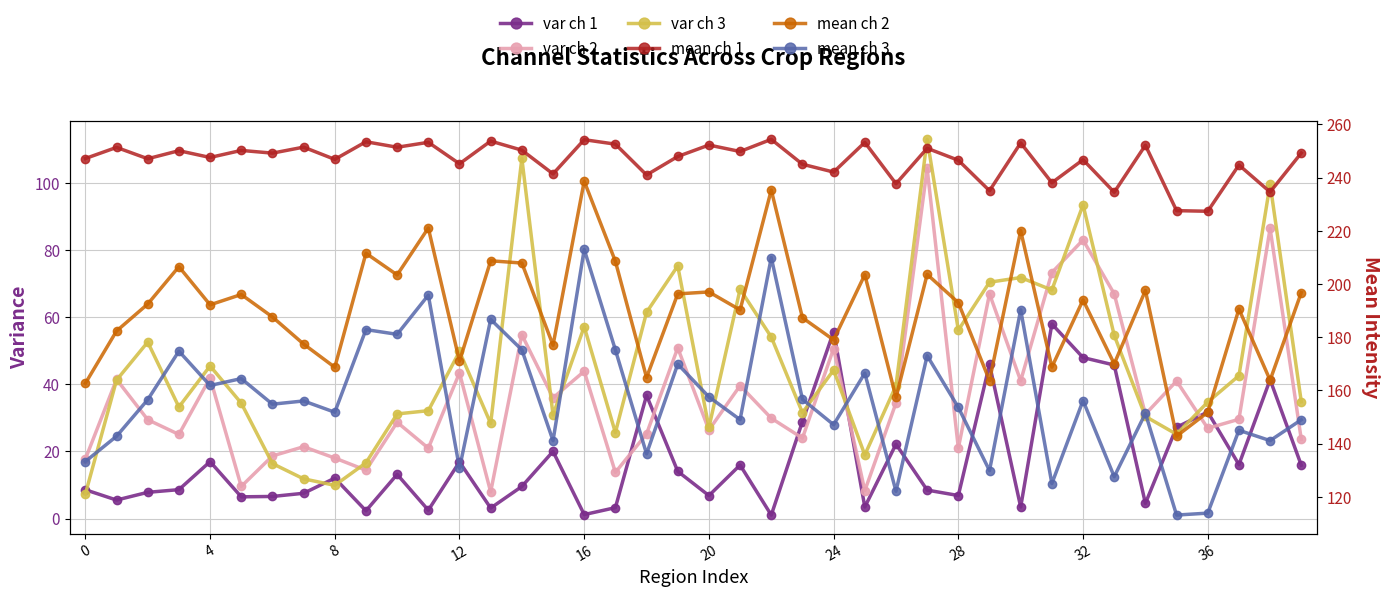

What is the label of the 9th point from the right?

31